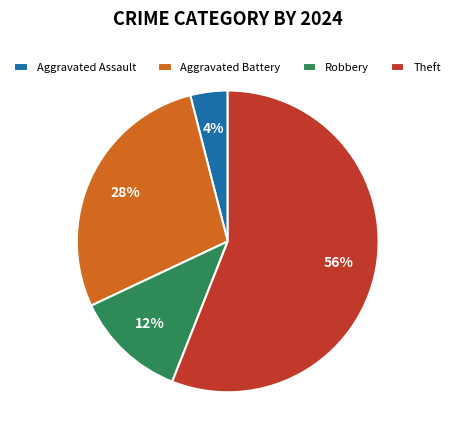

To the nearest percent, what is the difference between the largest and smallest slice percentages?

52%